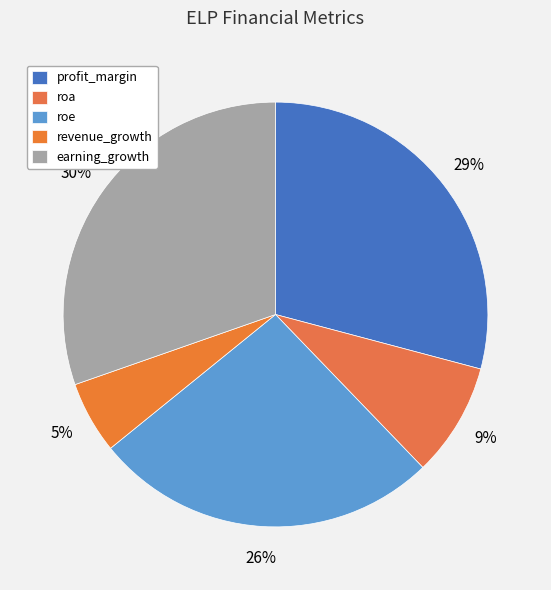

Is it true that earning_growth is 19% of the pie?

False